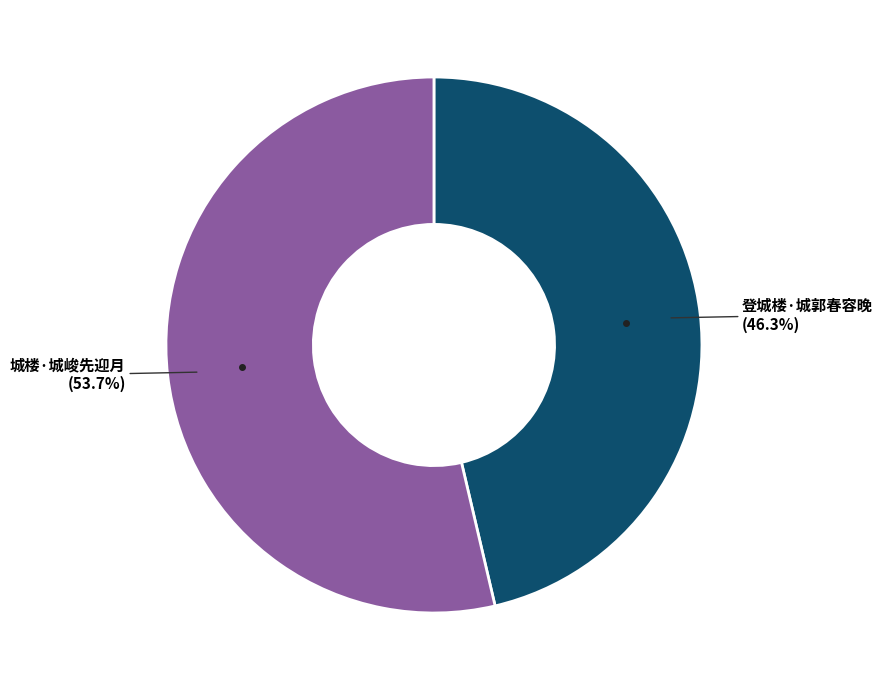

Does any single category account for the majority?

Yes